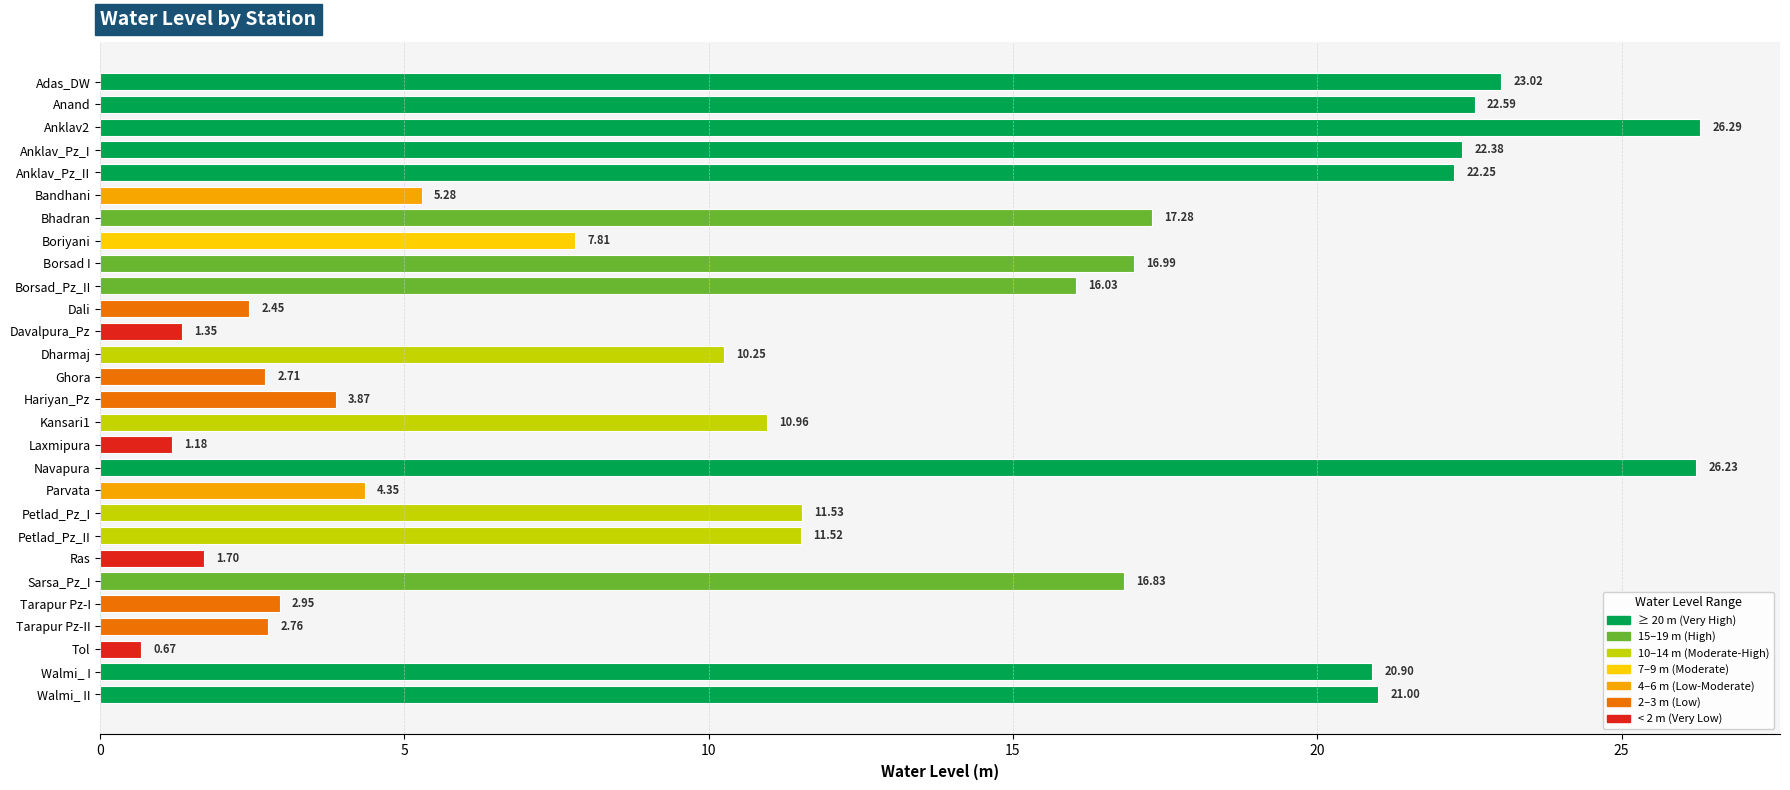

Where is the data nearest to the value 13?

Petlad_Pz_I